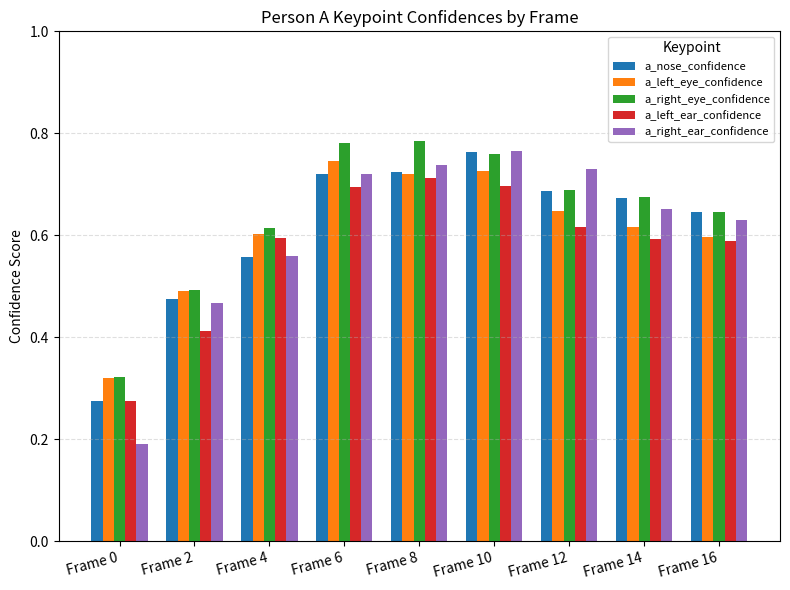

What is the sum of the a_nose_confidence values at Frame 10 and Frame 12?

1.4